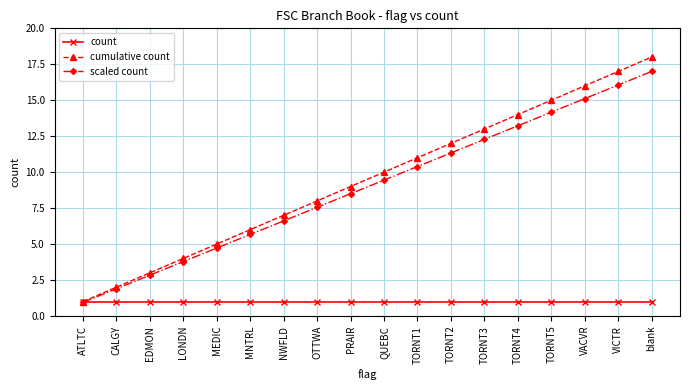

At which category does the chart reach its peak across all series?

blank